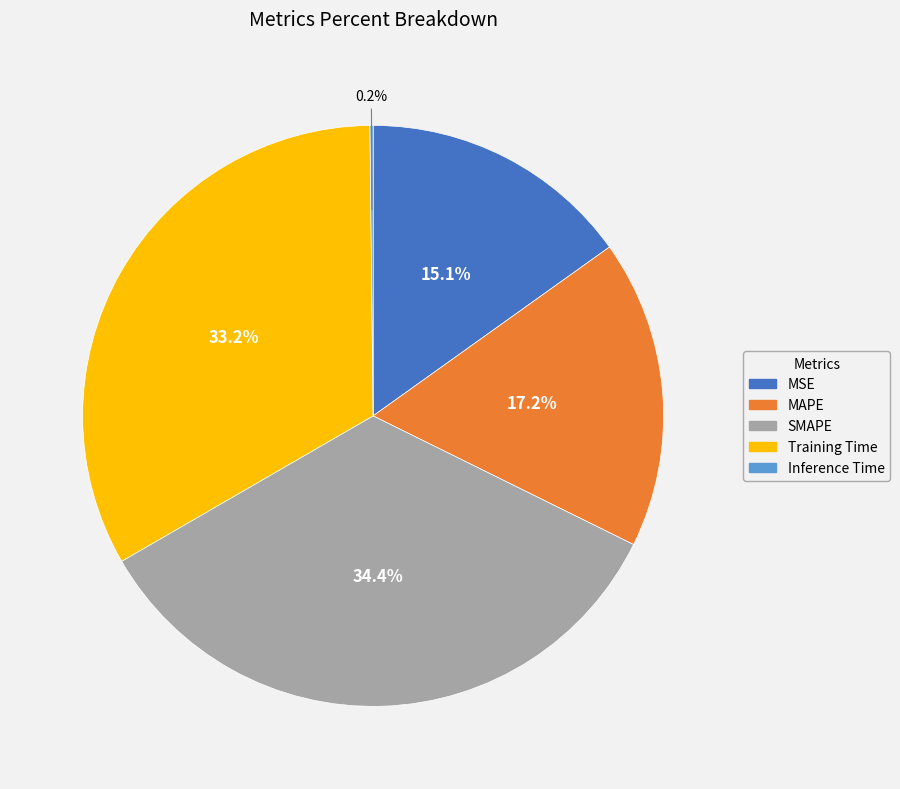

Between SMAPE and MSE, which is larger?

SMAPE